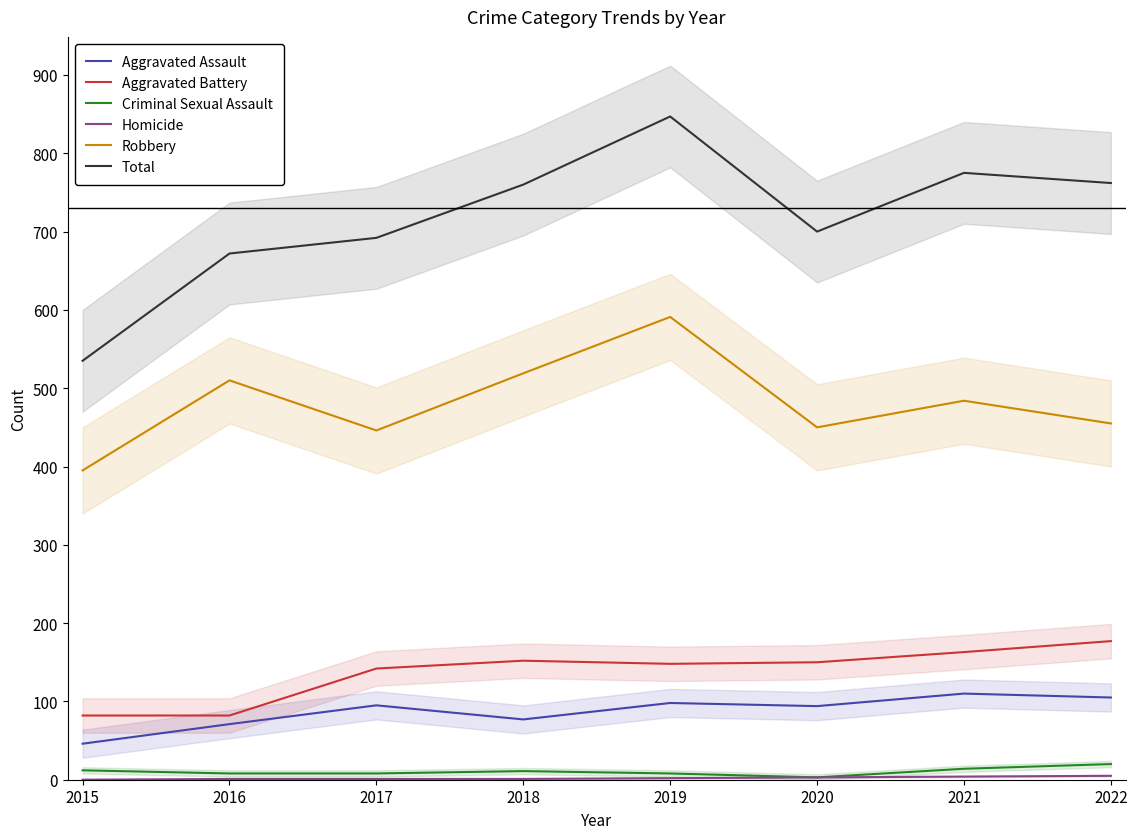

Reading left to right, transcribe all the data shown in this chart.

Aggravated Assault: 2015=46	2016=71	2017=95	2018=77	2019=98	2020=94	2021=110	2022=105
Aggravated Battery: 2015=82	2016=82	2017=142	2018=152	2019=148	2020=150	2021=163	2022=177
Criminal Sexual Assault: 2015=12	2016=8	2017=8	2018=11	2019=8	2020=3	2021=14	2022=20
Homicide: 2015=0	2016=1	2017=1	2018=1	2019=2	2020=3	2021=4	2022=5
Robbery: 2015=395	2016=510	2017=446	2018=519	2019=591	2020=450	2021=484	2022=455
Total: 2015=535	2016=672	2017=692	2018=760	2019=847	2020=700	2021=775	2022=762